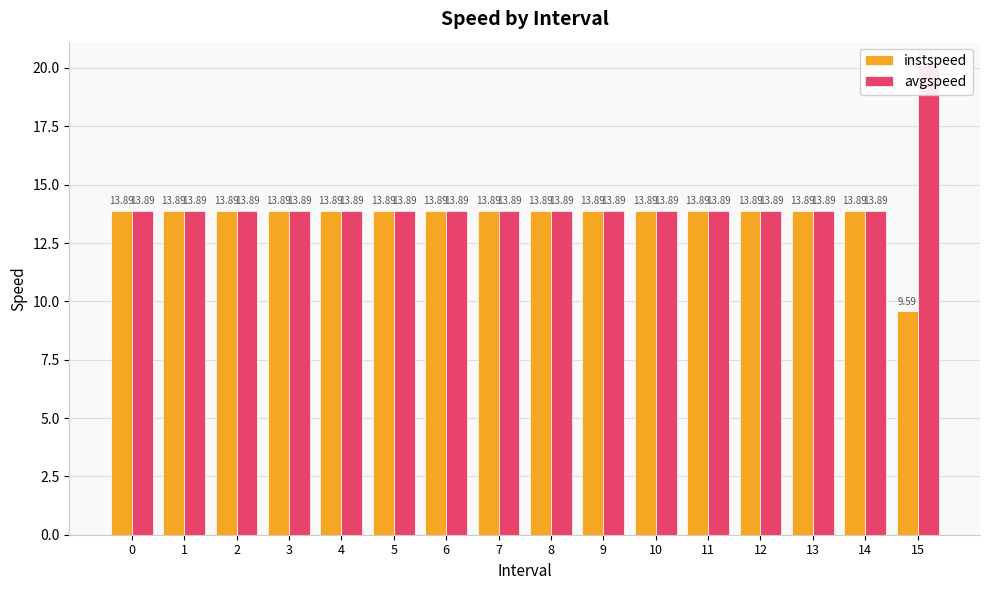

At how many categories does at least one series exceed 16?

1